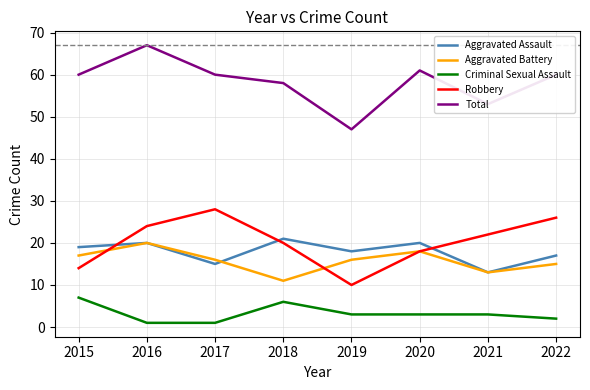

What is the difference between the highest and lowest values at 2019?

44